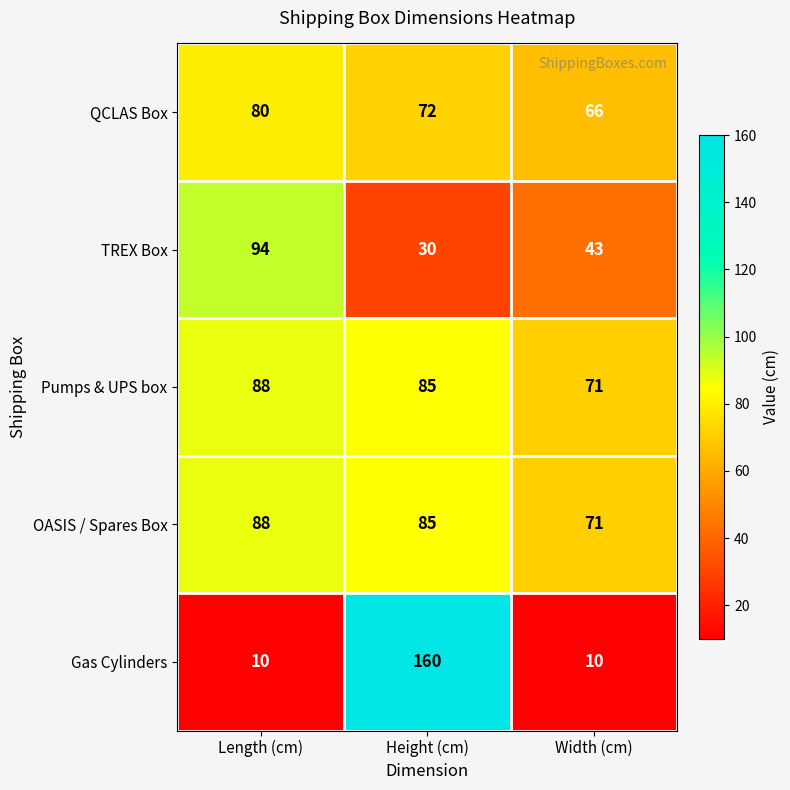

Which series has the widest spread of values?

Gas Cylinders